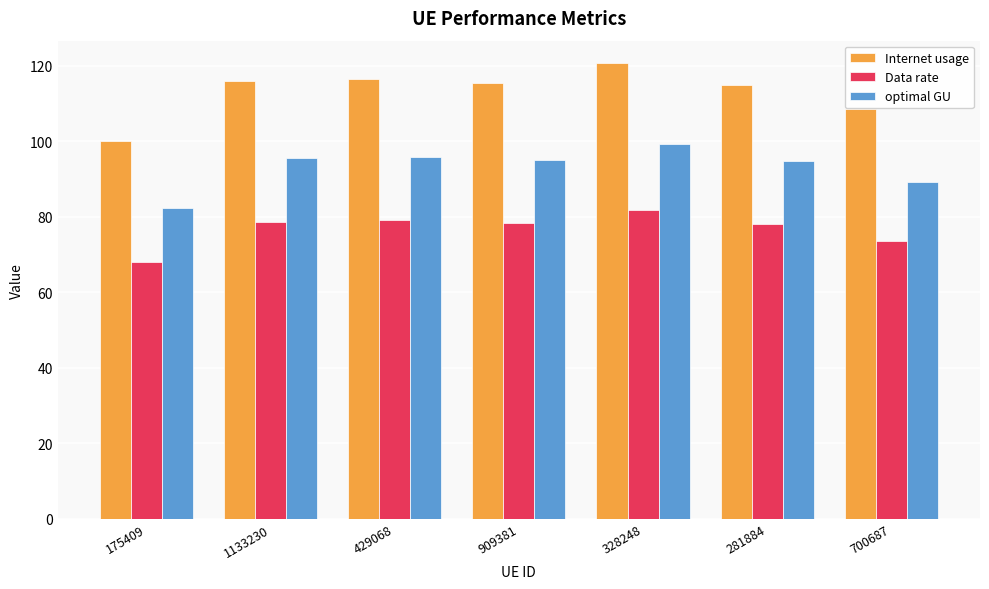

The value of Internet usage at 175409 is 100.1. True or false?

True